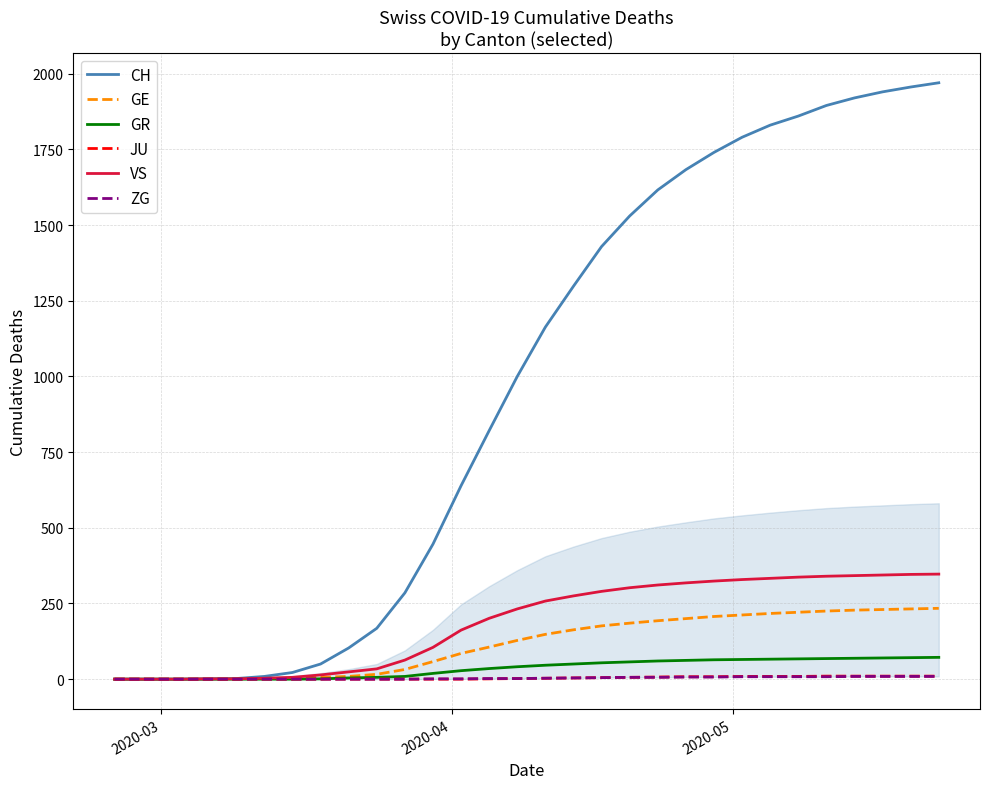

What is the highest value of the VS series?

347